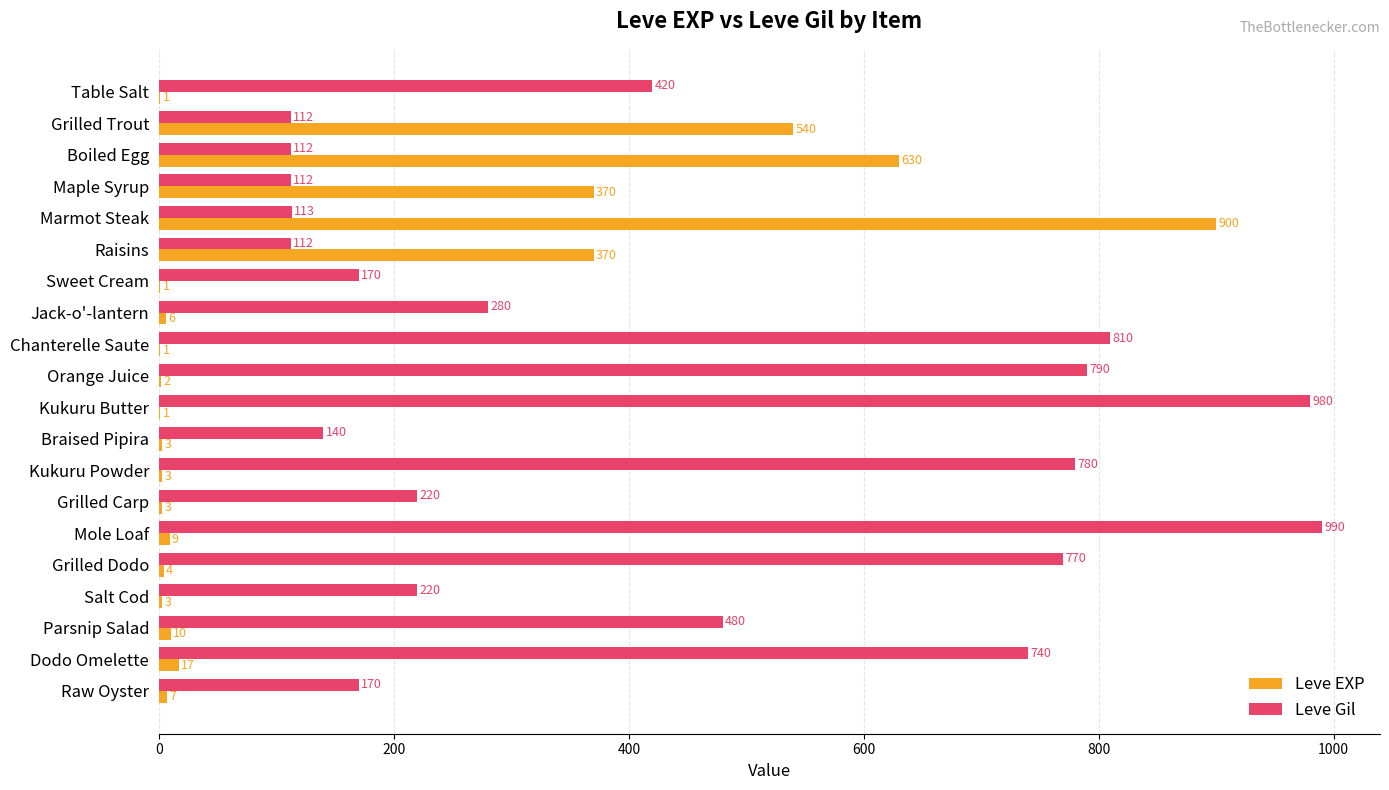

What are all the series names shown in the legend?

Leve EXP, Leve Gil